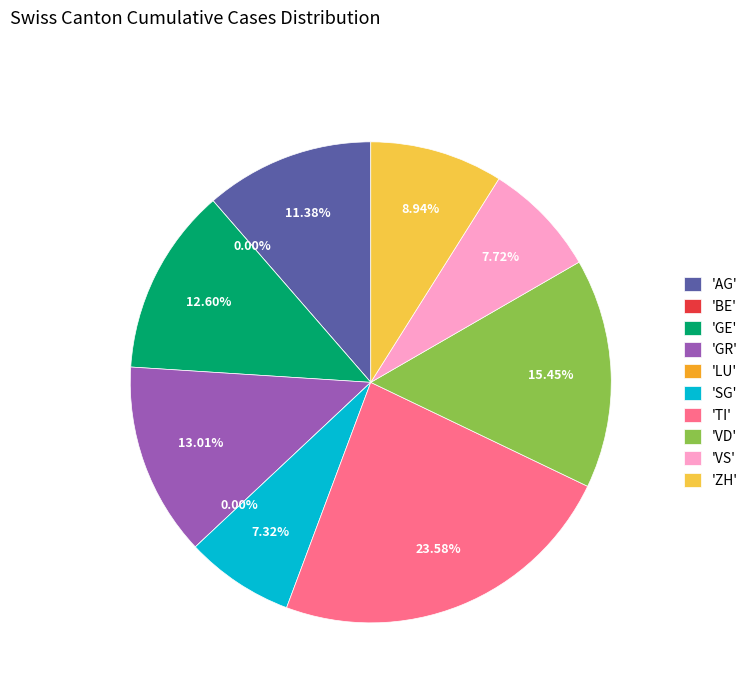

To the nearest percent, what is the average slice percentage?

10%